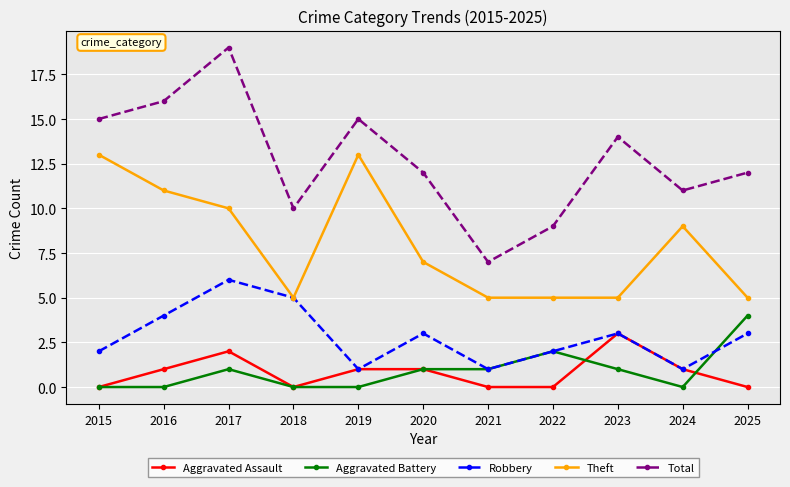

Reading left to right, list all the values displayed in this chart.

Aggravated Assault: 0	1	2	0	1	1	0	0	3	1	0
Aggravated Battery: 0	0	1	0	0	1	1	2	1	0	4
Robbery: 2	4	6	5	1	3	1	2	3	1	3
Theft: 13	11	10	5	13	7	5	5	5	9	5
Total: 15	16	19	10	15	12	7	9	14	11	12